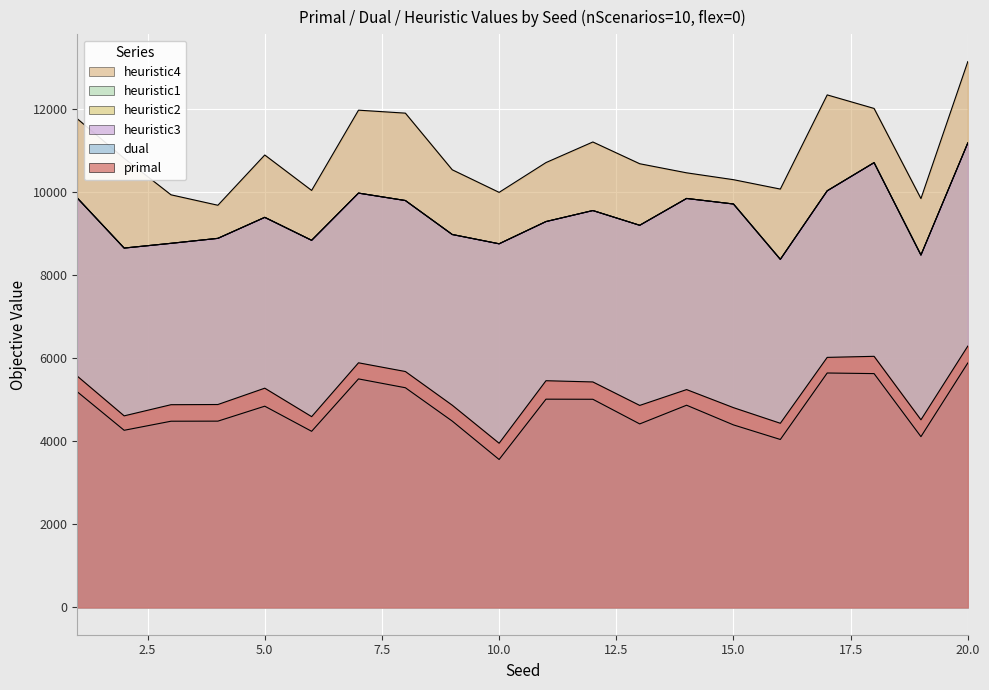

True or false: heuristic3 and dual intersect in this chart.

False